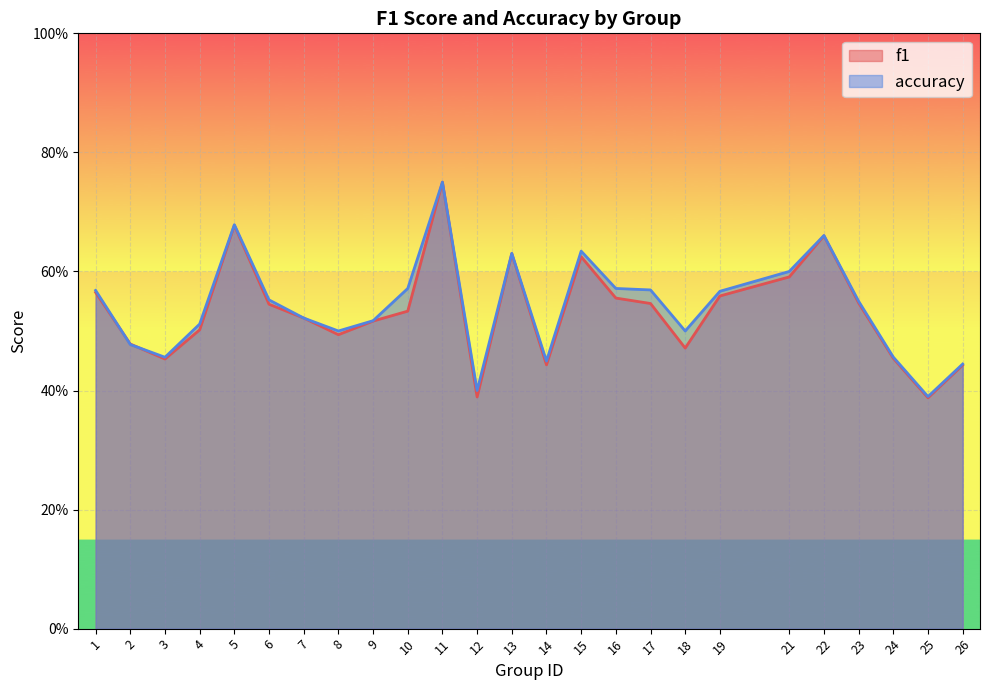

List the series in order of their overall mean, highest first.

accuracy, f1